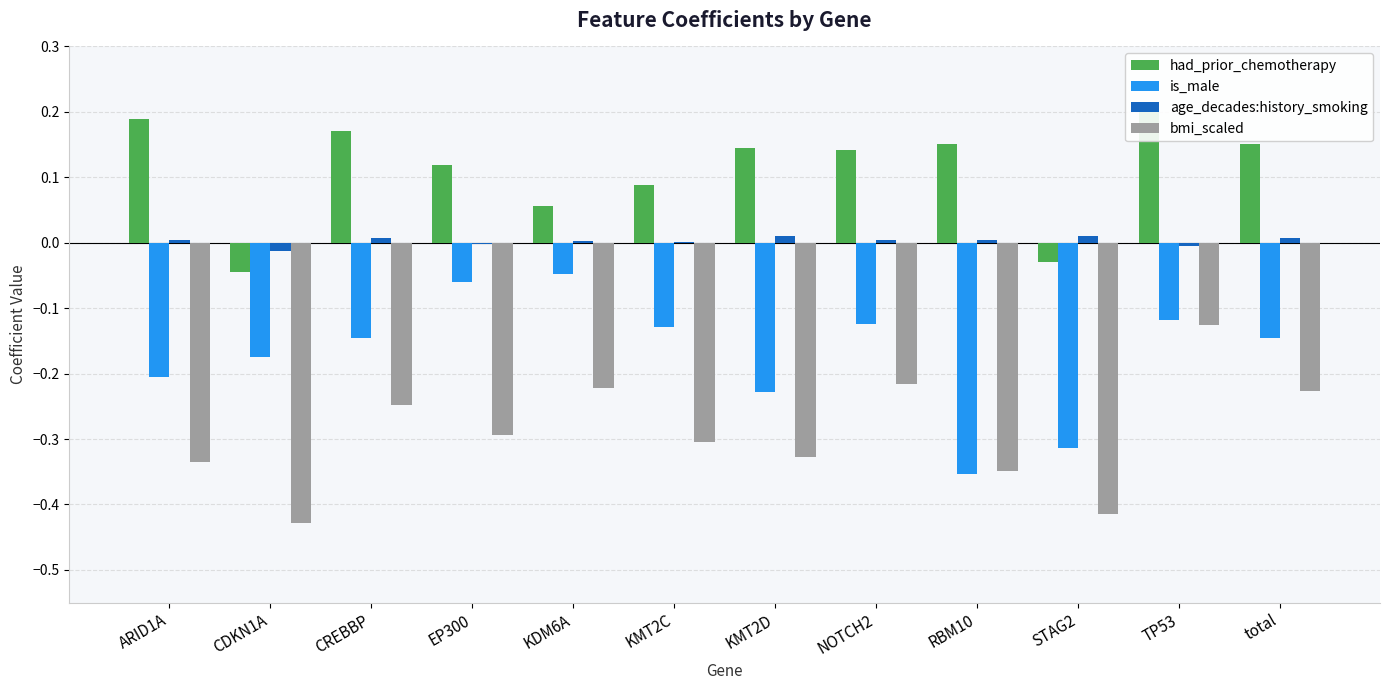

How many data points in had_prior_chemotherapy are less than 0?

2